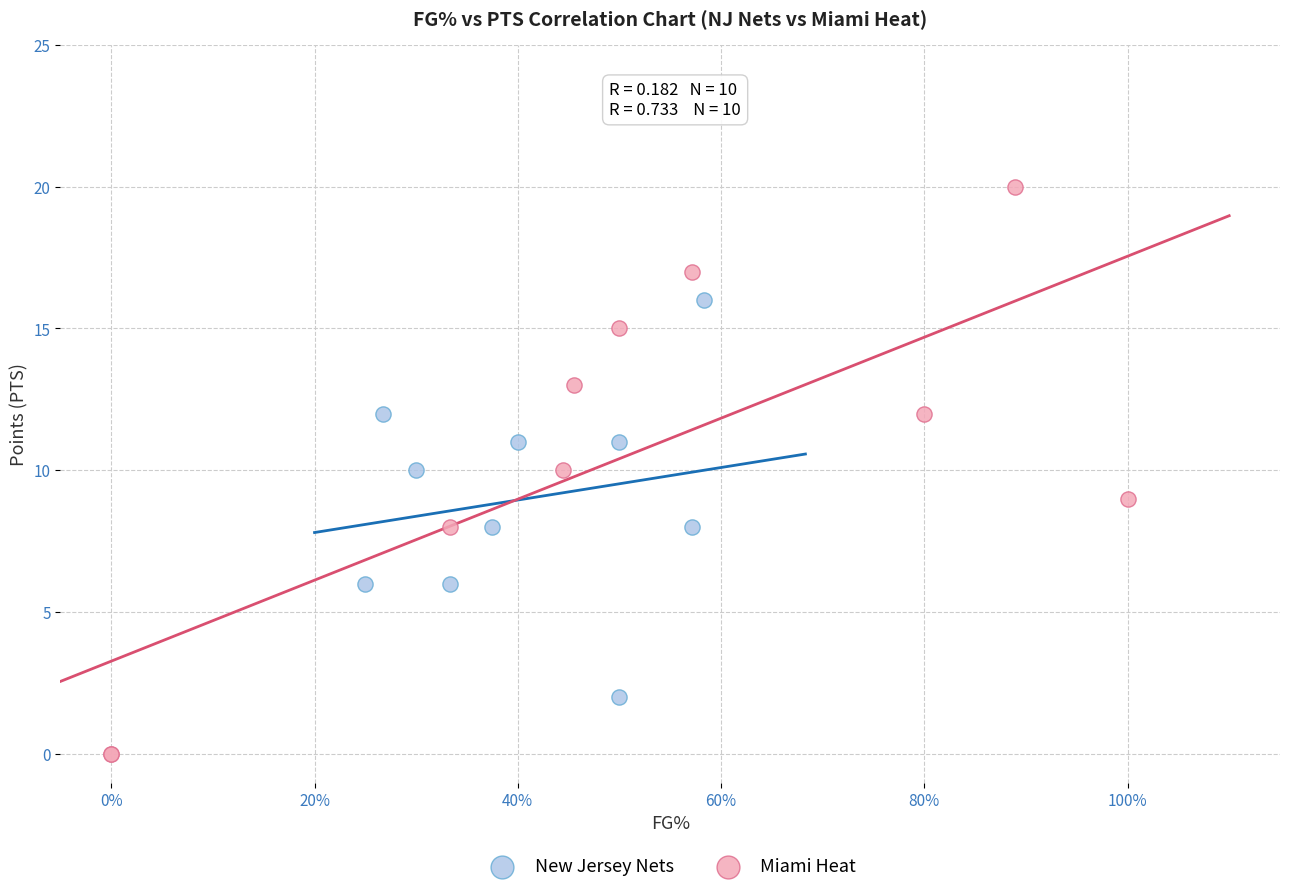

Which series reaches the maximum Y coordinate?

Miami Heat